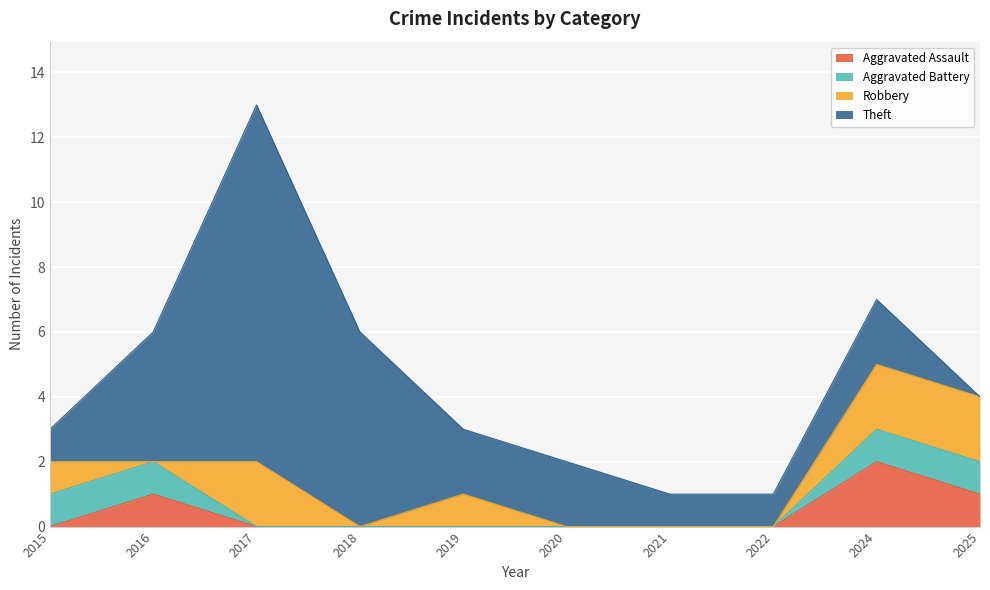

What value does the Aggravated Battery series have at 2025?

1